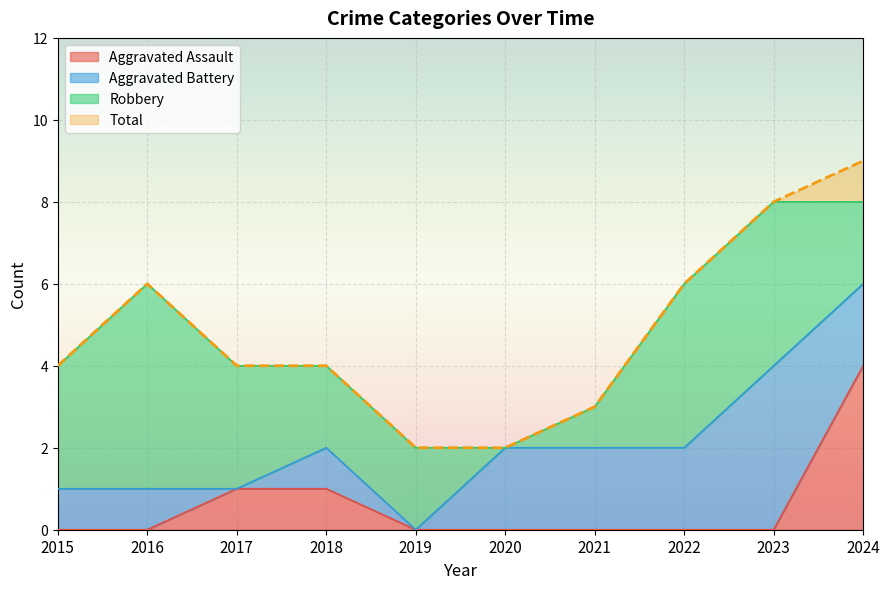

Where is Total nearest to the value 5?

2015